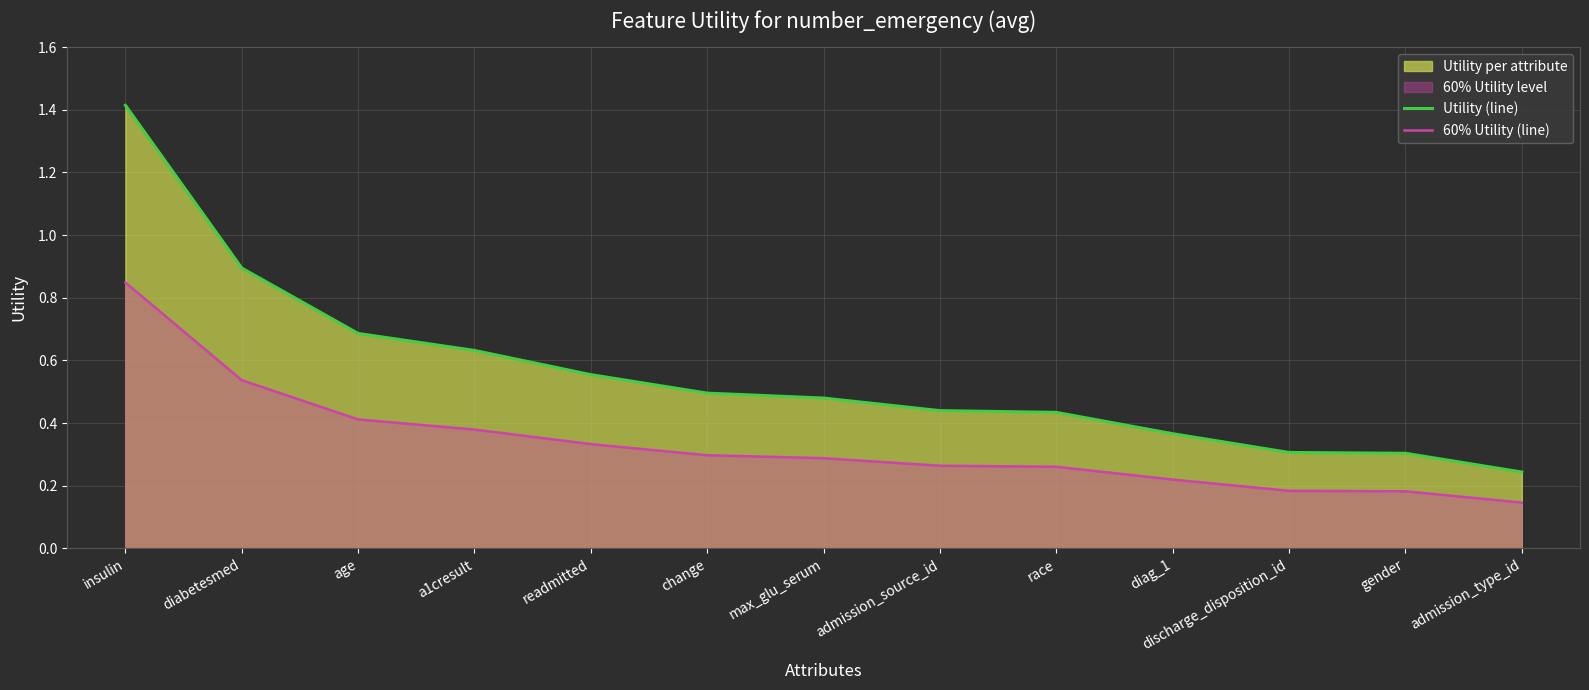

Rank the series by their maximum value, from lowest to highest.

60% Utility (line), Utility (line)